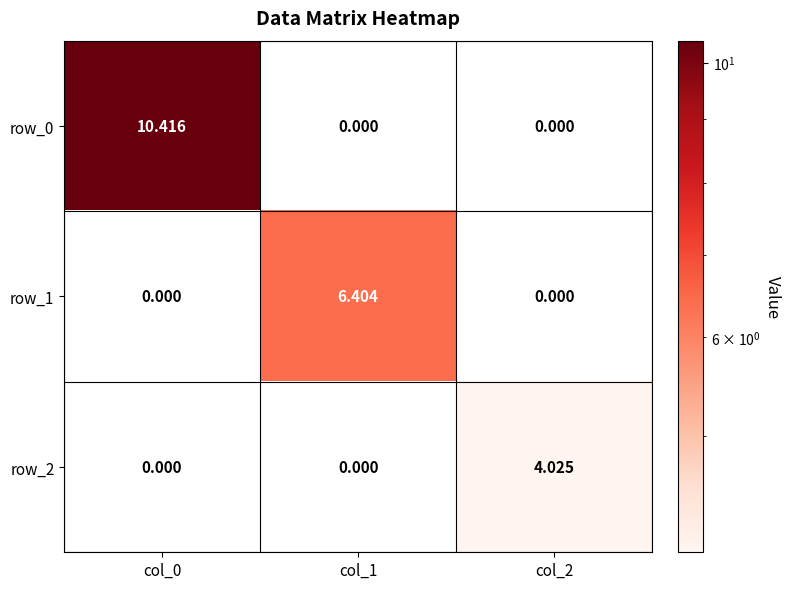

Rank the series by their average value, from lowest to highest.

row_2, row_1, row_0